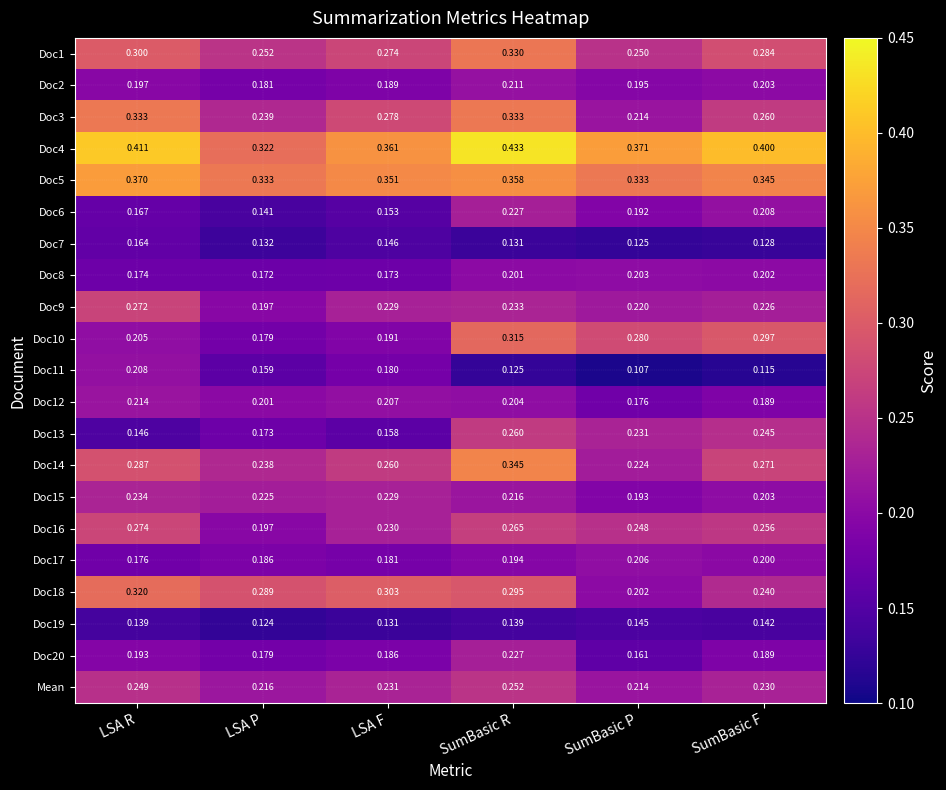

Which category has the highest value in the Doc8 series?

SumBasic P